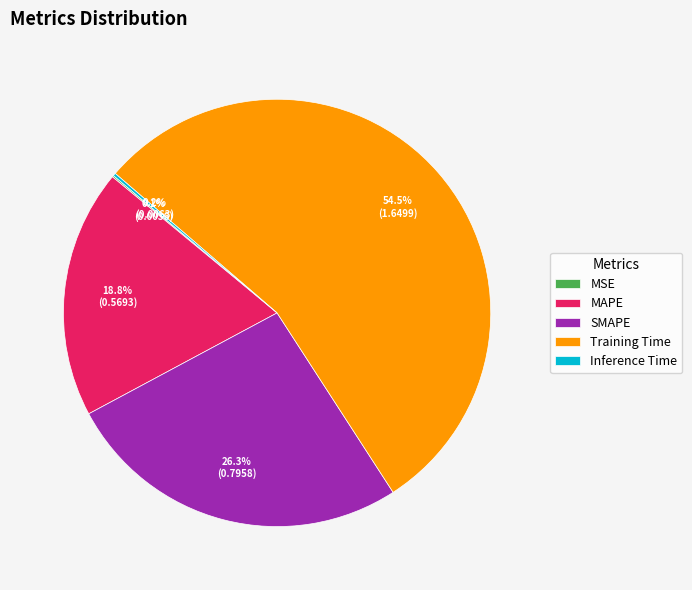

Combined, what portion of the pie is MAPE and SMAPE?

45.1%